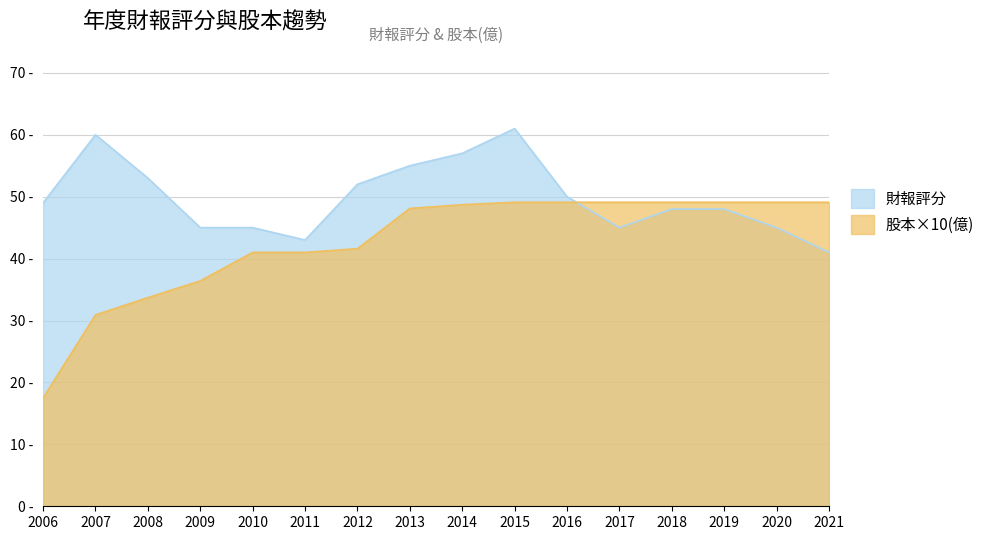

Reading left to right, extract all data points from this chart.

財報評分: 49.0	60.0	53.0	45.0	45.0	43.0	52.0	55.0	57.0	61.0	50.0	45.0	48.0	48.0	45.0	41.0
股本(億): 17.5	30.9	33.7	36.4	41.0	41.0	41.6	48.1	48.7	49.1	49.1	49.1	49.1	49.1	49.1	49.1